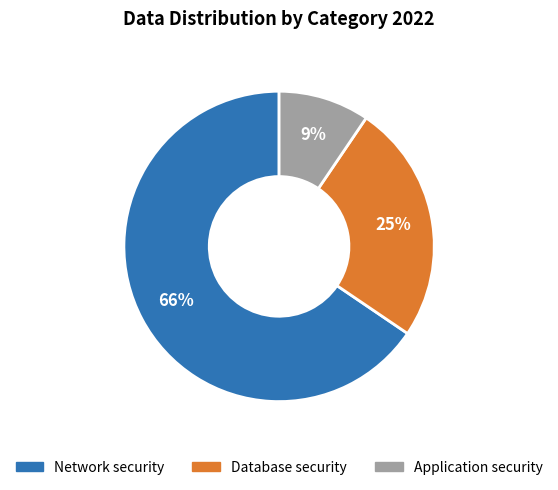

What percentage is the Network security slice, to the nearest percent?

66%